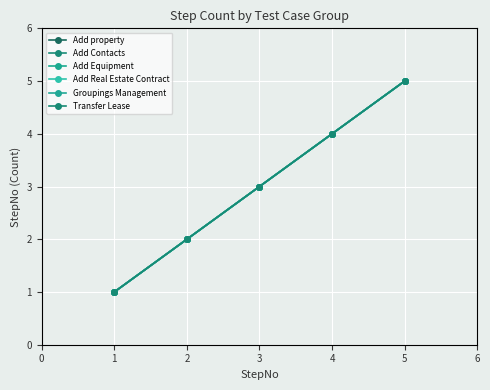

True or false: Transfer Lease and Add Real Estate Contract intersect in this chart.

False